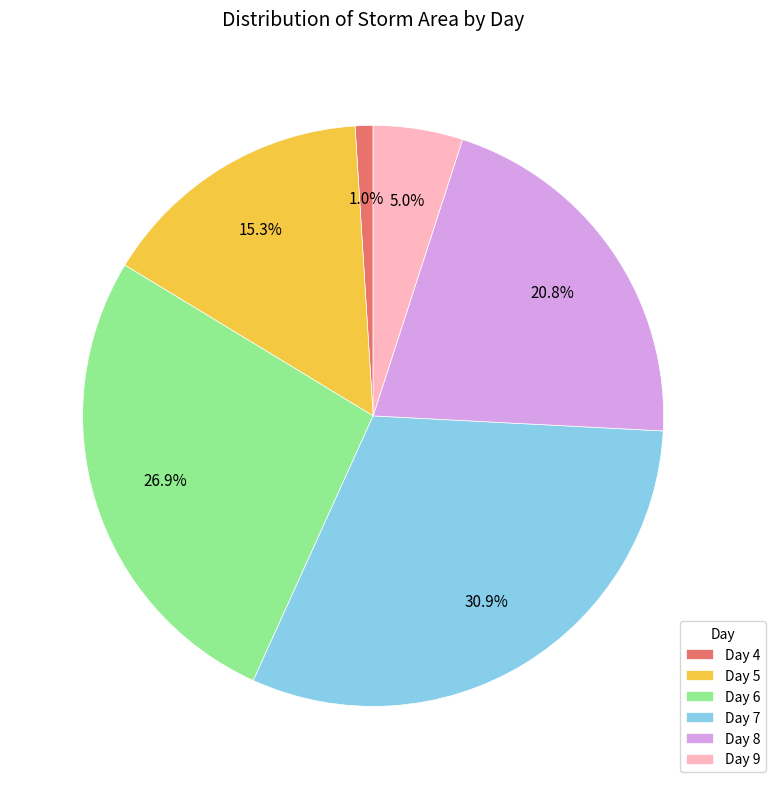

Rank the categories by value from highest to lowest.

Day 7, Day 6, Day 8, Day 5, Day 9, Day 4